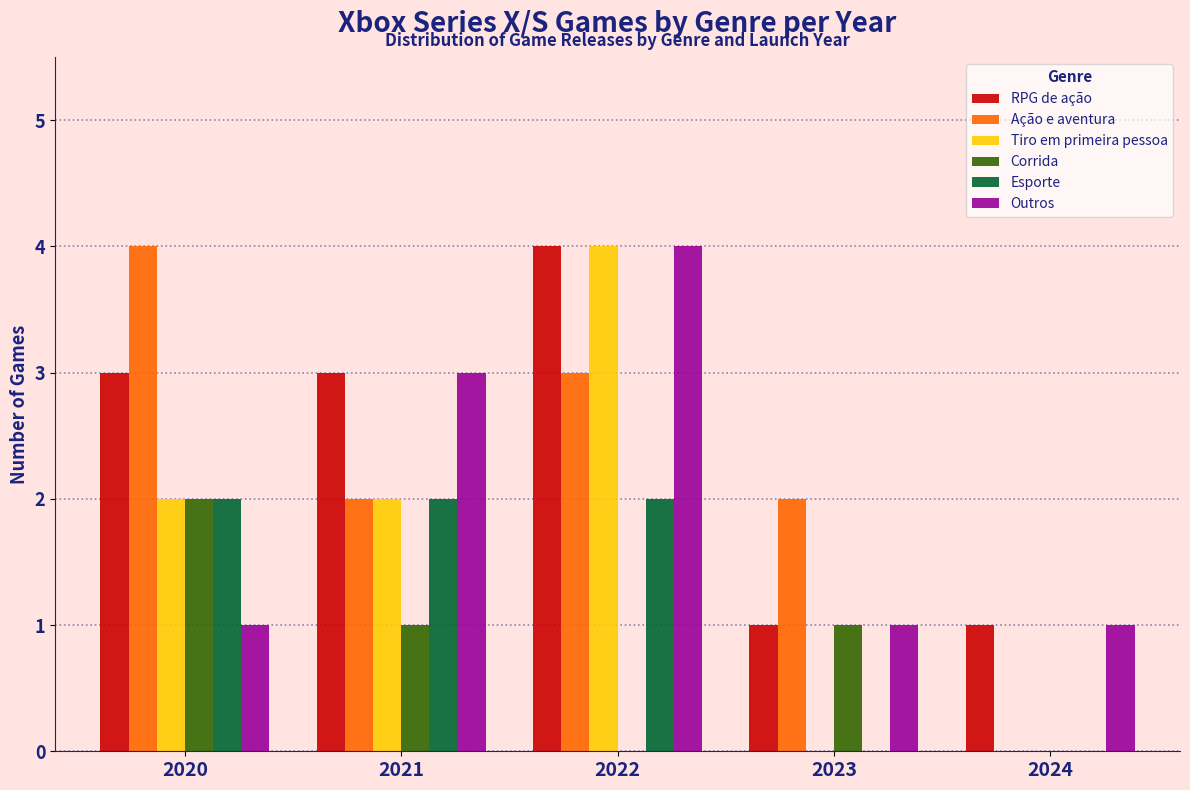

Reading left to right, list all the values displayed in this chart.

RPG de ação: 2020=3	2021=3	2022=4	2023=1	2024=1
Ação e aventura: 2020=4	2021=2	2022=3	2023=2	2024=0
Tiro em primeira pessoa: 2020=2	2021=2	2022=4	2023=0	2024=0
Corrida: 2020=2	2021=1	2022=0	2023=1	2024=0
Esporte: 2020=2	2021=2	2022=2	2023=0	2024=0
Outros: 2020=1	2021=3	2022=4	2023=1	2024=1